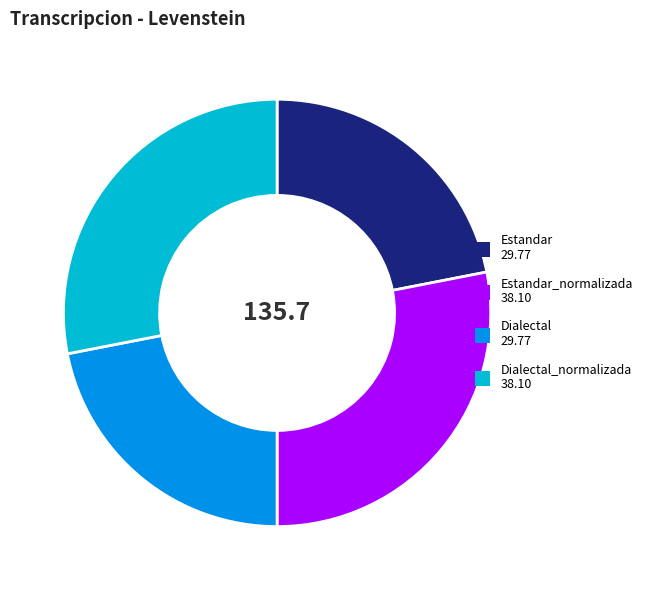

Between Dialectal_normalizada 38.10 and Dialectal 29.77, which is larger?

Dialectal_normalizada 38.10